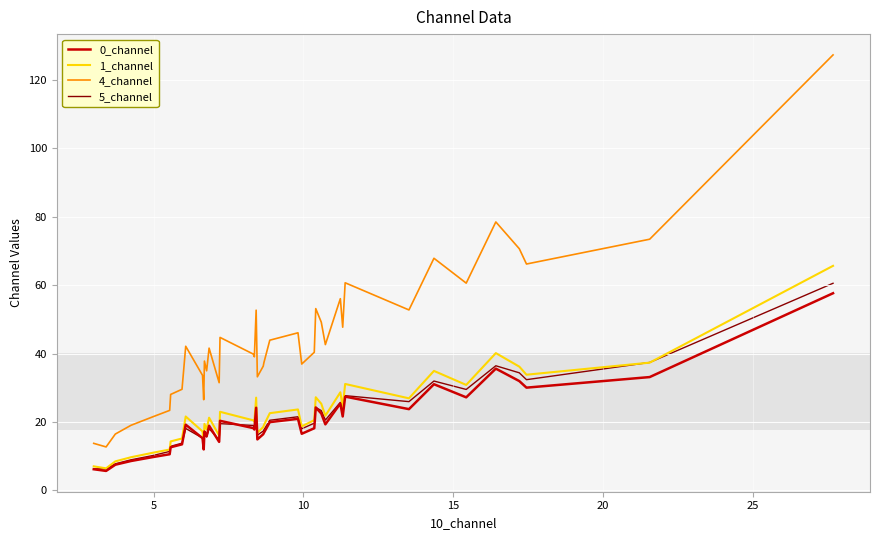

Which series has the largest total across all categories?

4_channel